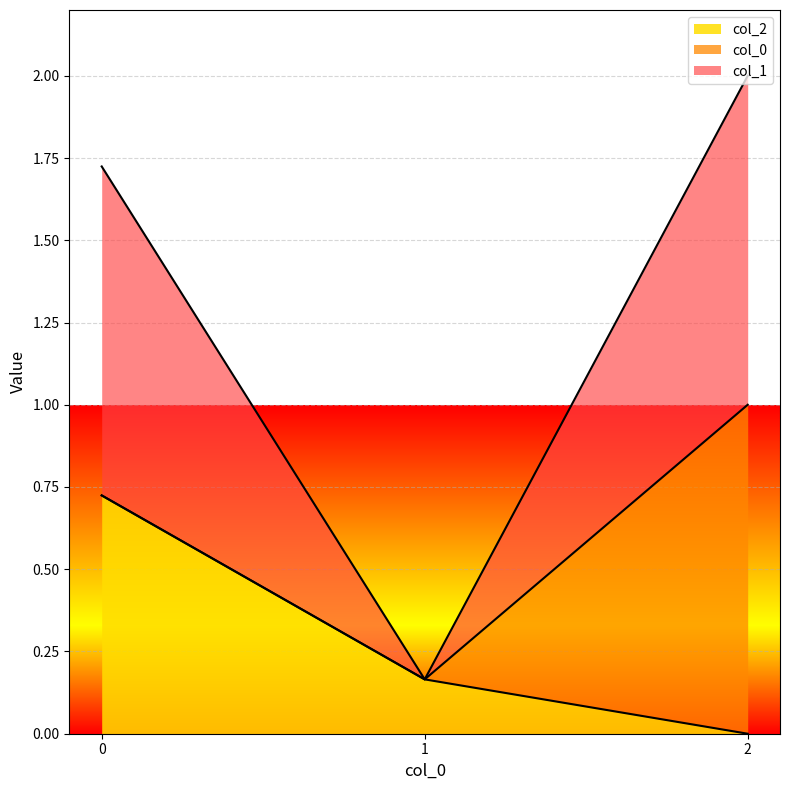

Rank the categories by col_1 value from highest to lowest.

2, 0, 1